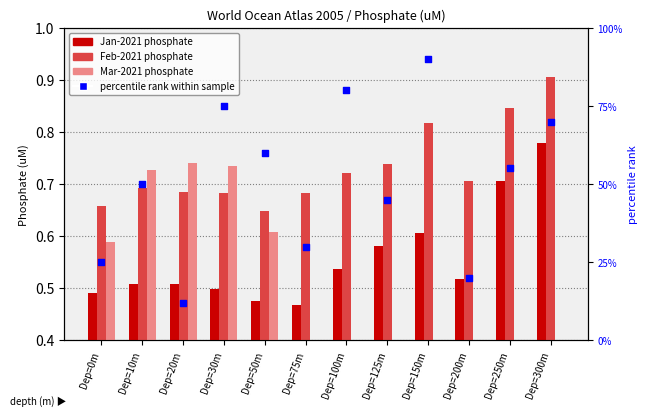

Is the value of percentile rank within sample at Dep=250m greater than the value of Jan-2021 at Dep=200m?

Yes